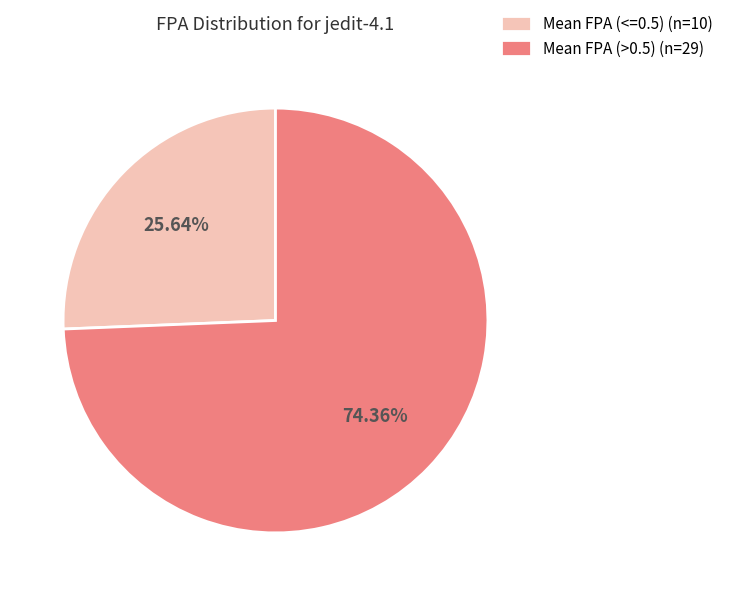

Is there a majority slice in this chart?

Yes